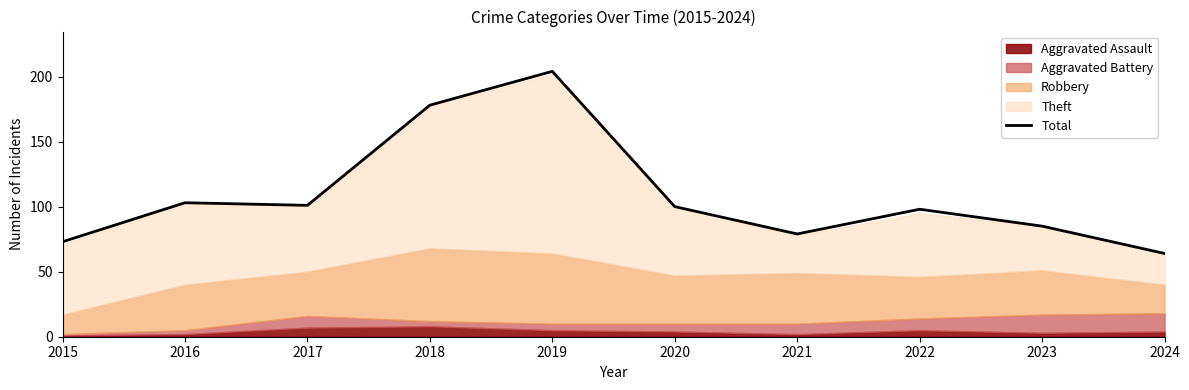

The value at 2022 is 167. True or false?

False